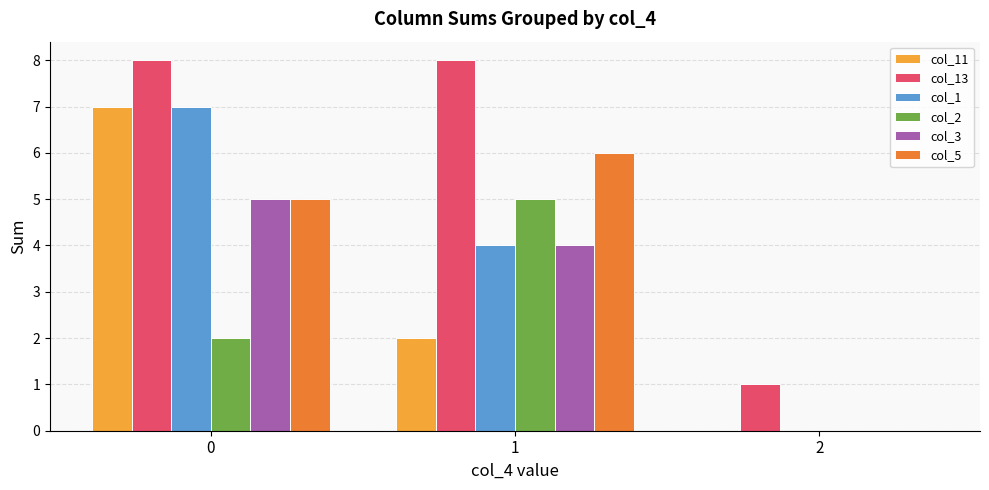

Which series has the largest total across all categories?

col_13